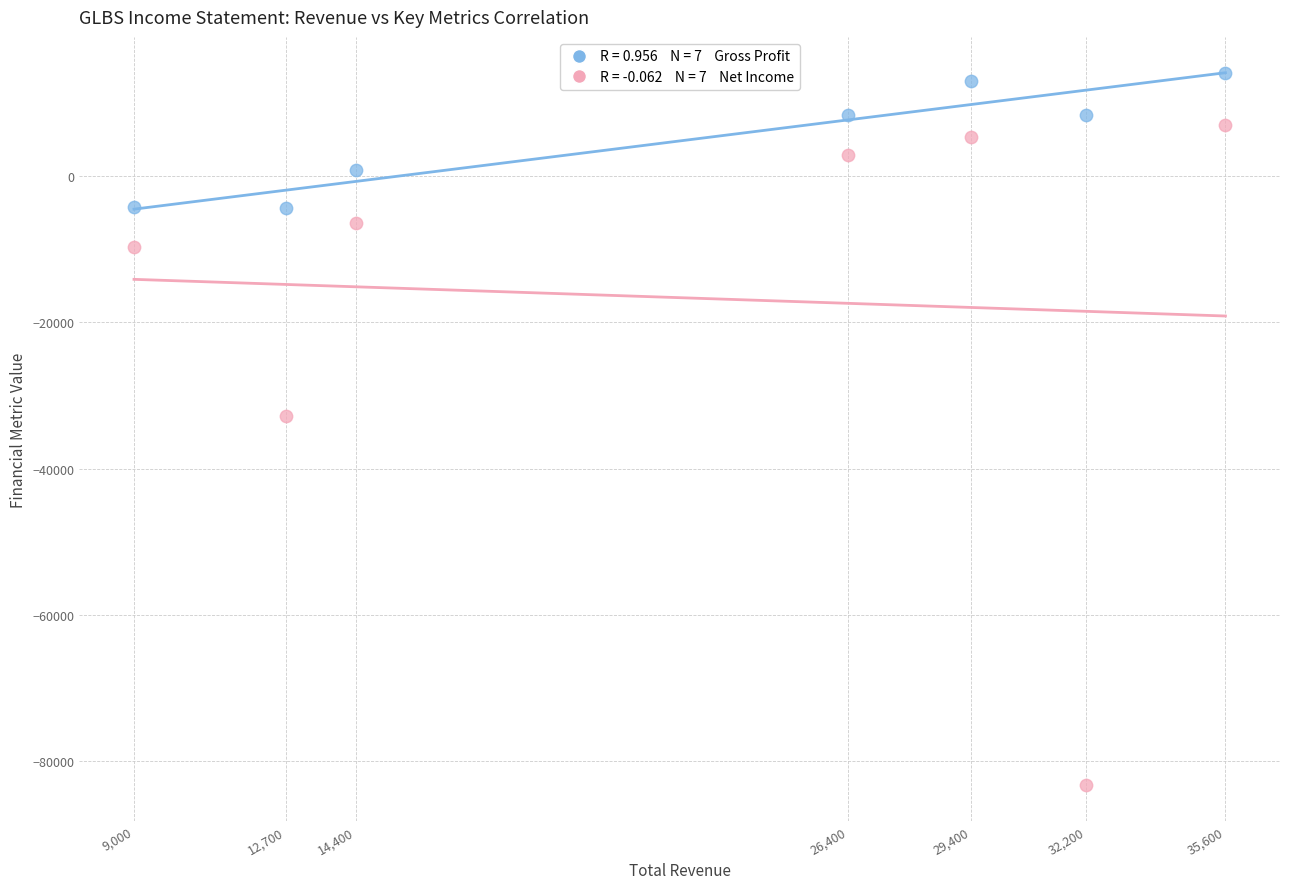

Across all data points, what is the range of Y values (max minus min)?

97400